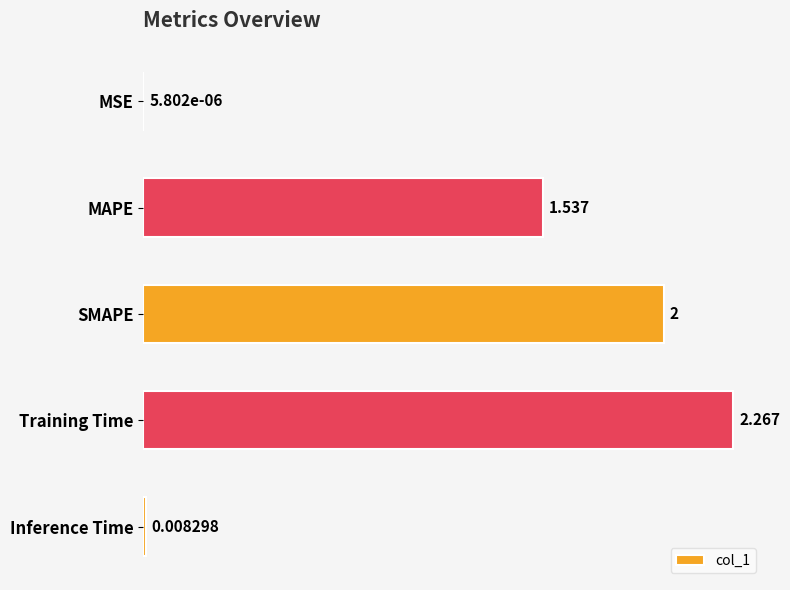

Where is the data nearest to the value 1?

MAPE